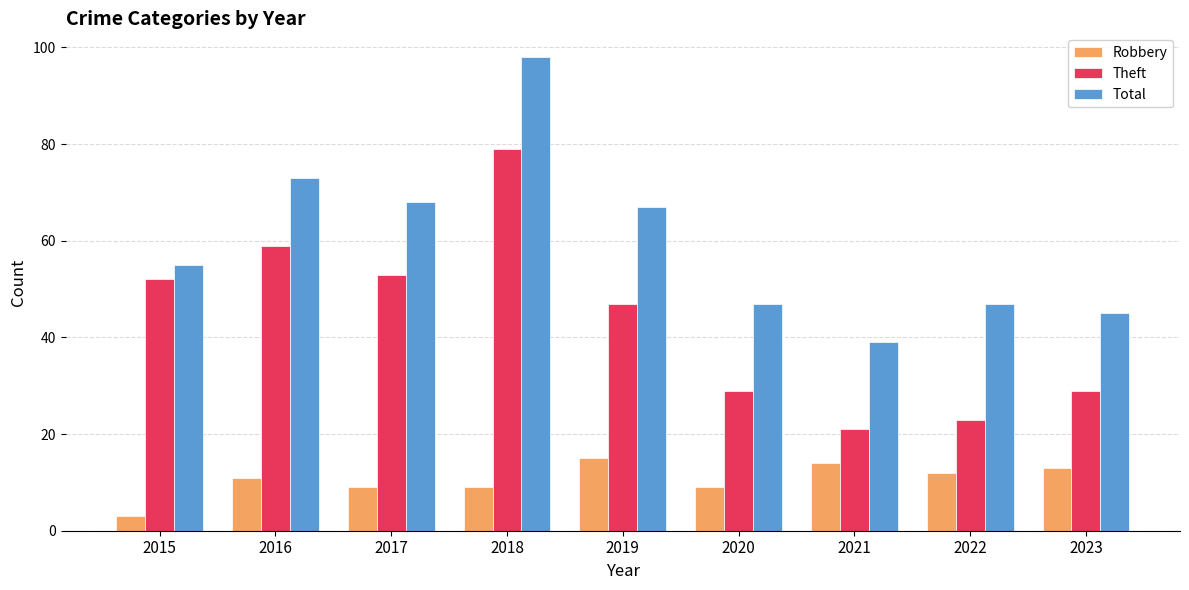

How many data points does each series have?

9